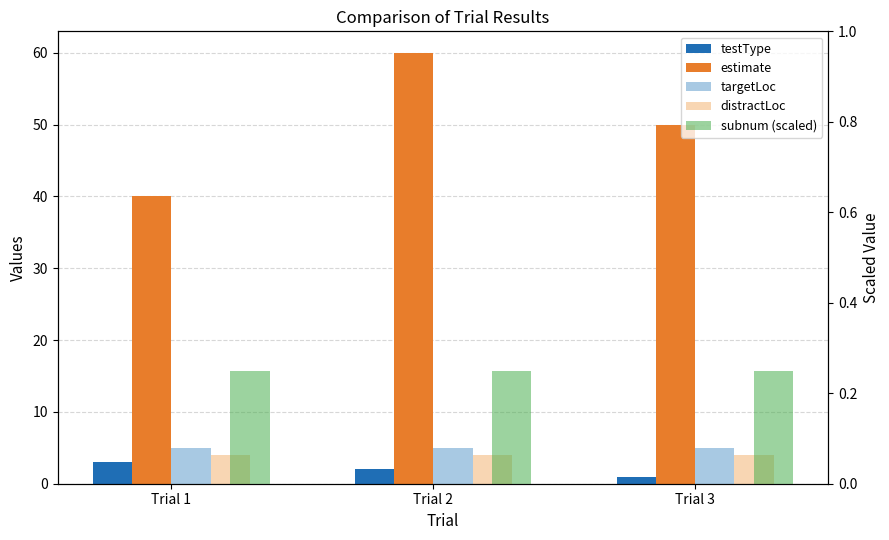

At which category is the sum across all series the highest?

Trial 2